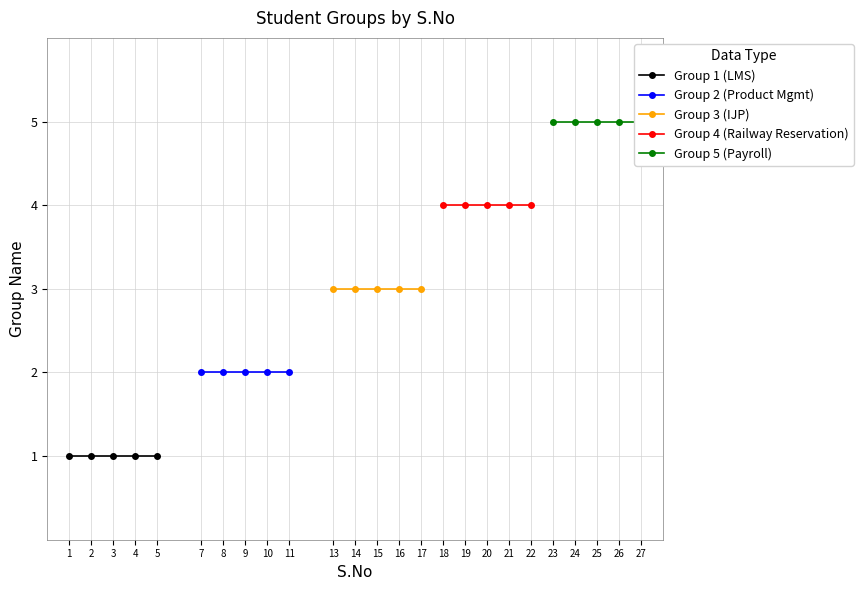

What is the greatest value displayed?

5